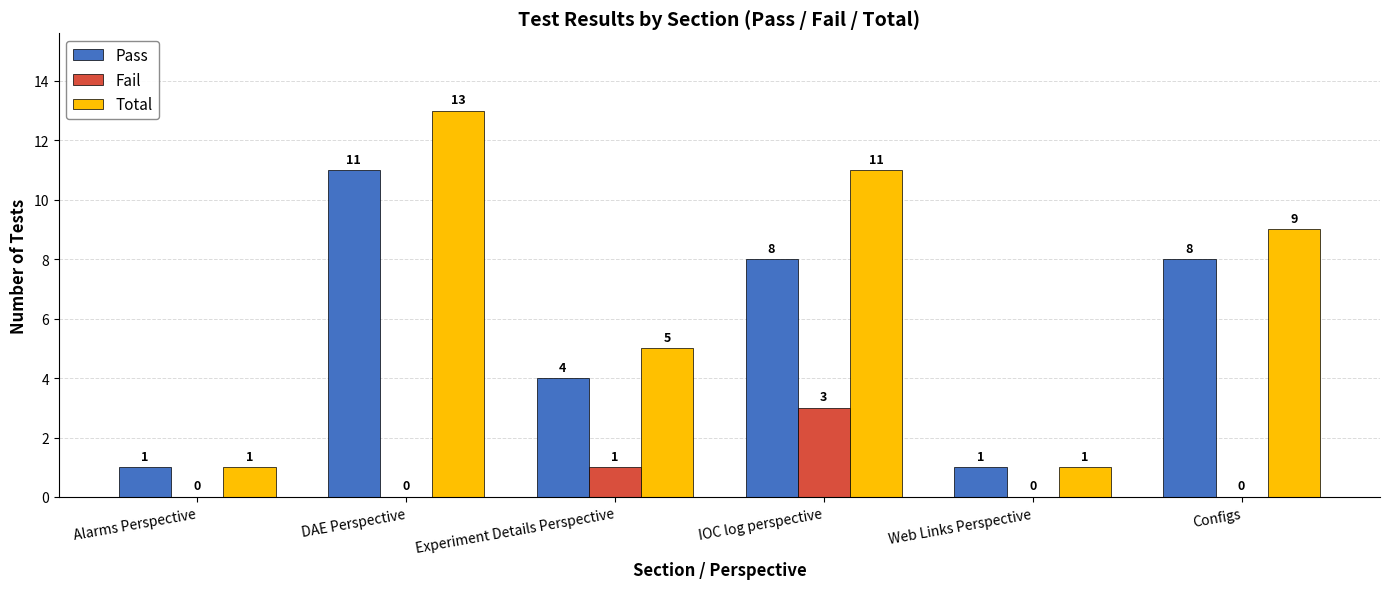

Between IOC log perspective and Configs, which series saw the biggest shift?

Fail